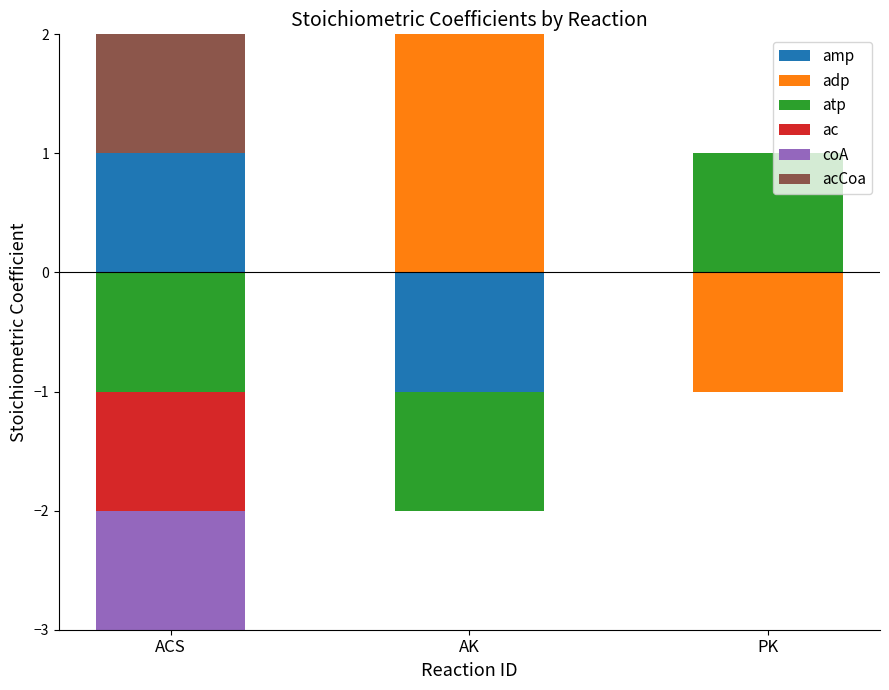

How many groups of bars are there?

3